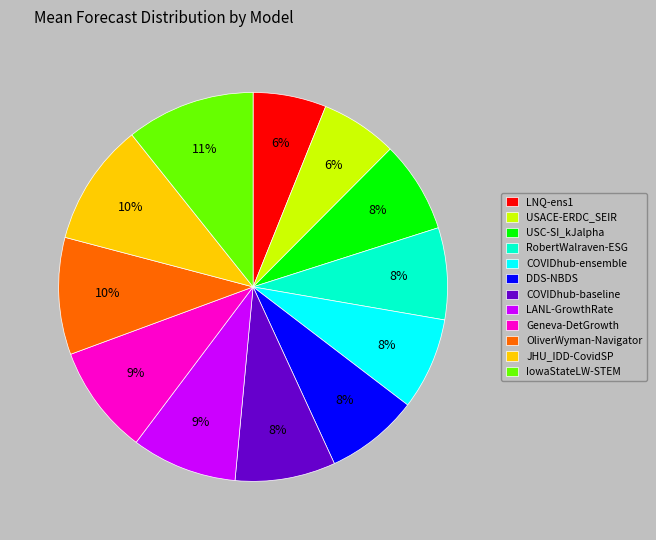

Is there any slice that represents more than half of the pie?

No